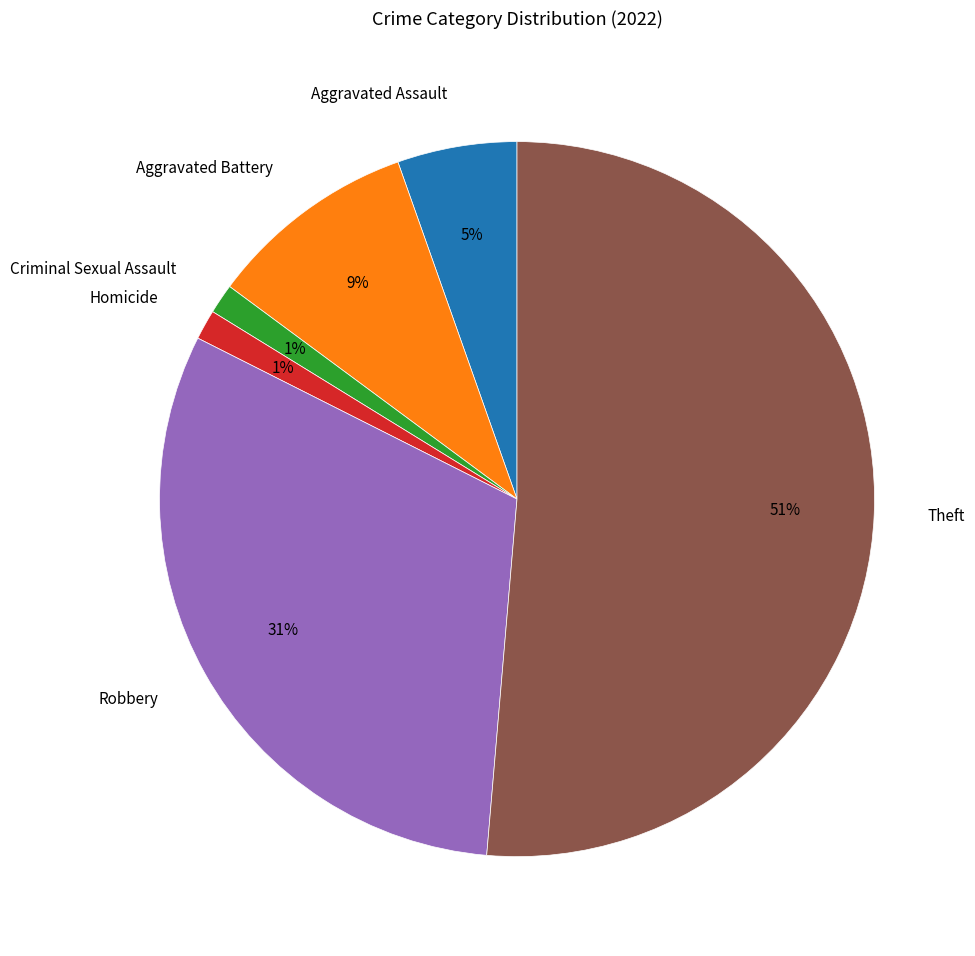

Which category has the biggest portion of the pie?

Theft